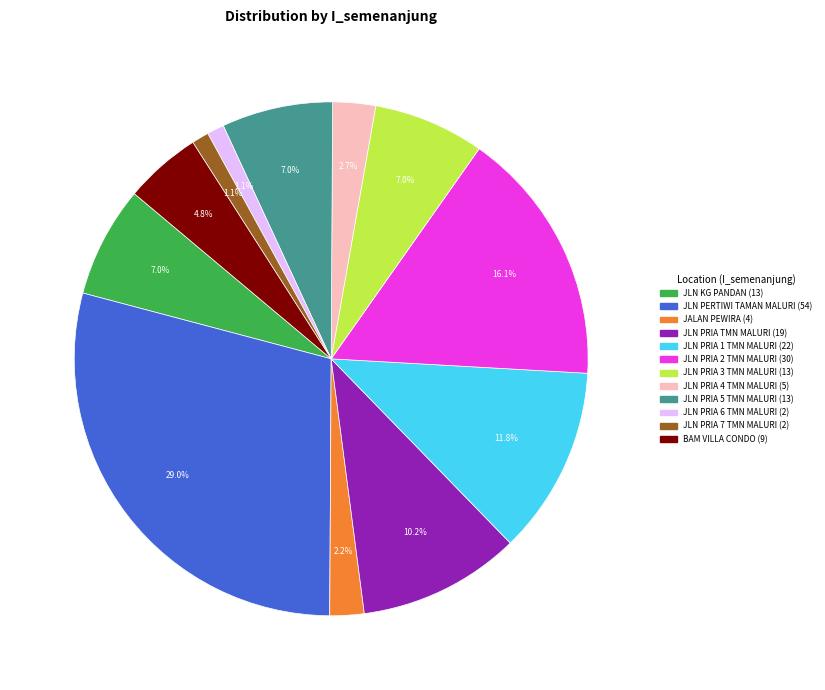

Is there a majority slice in this chart?

No